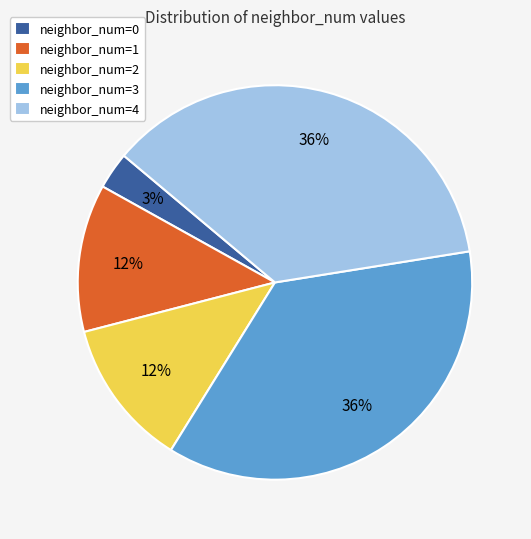

Which slice is the smallest?

neighbor_num=0